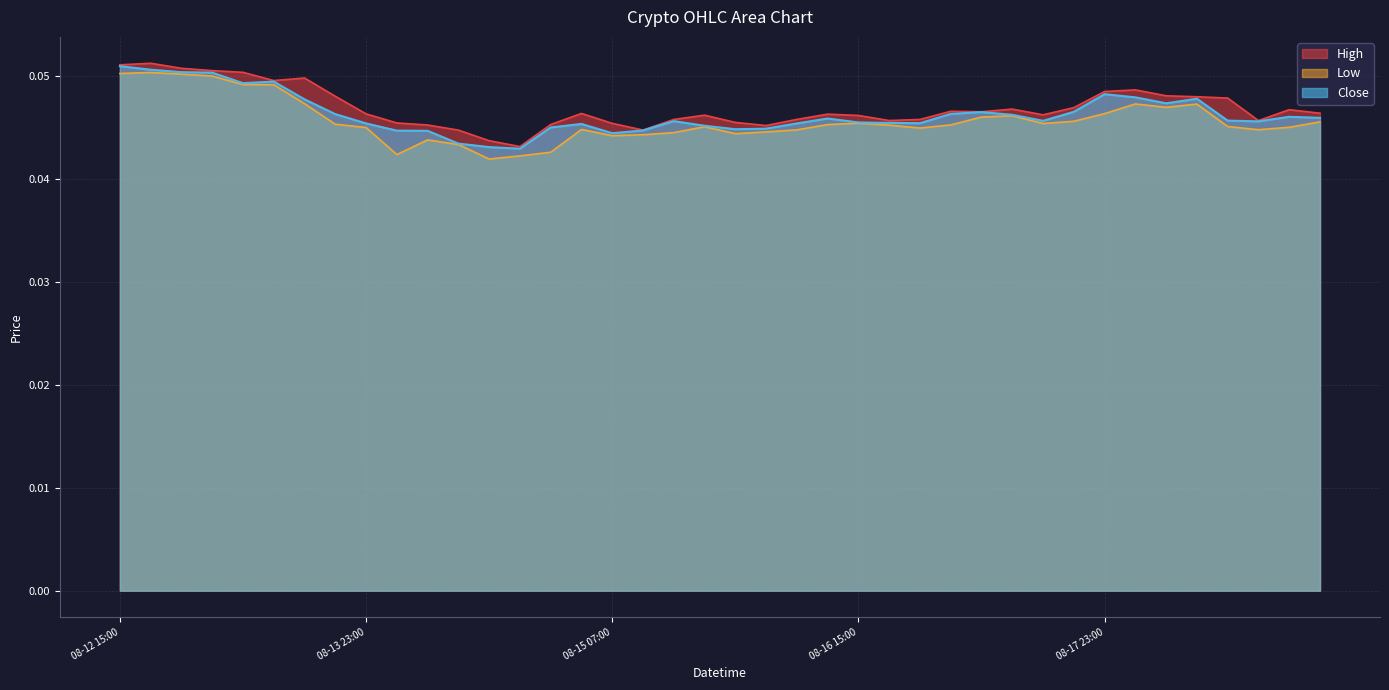

Is the value of High at 2018-08-17 03:00 greater than the value of Close at 2018-08-18 11:00?

No